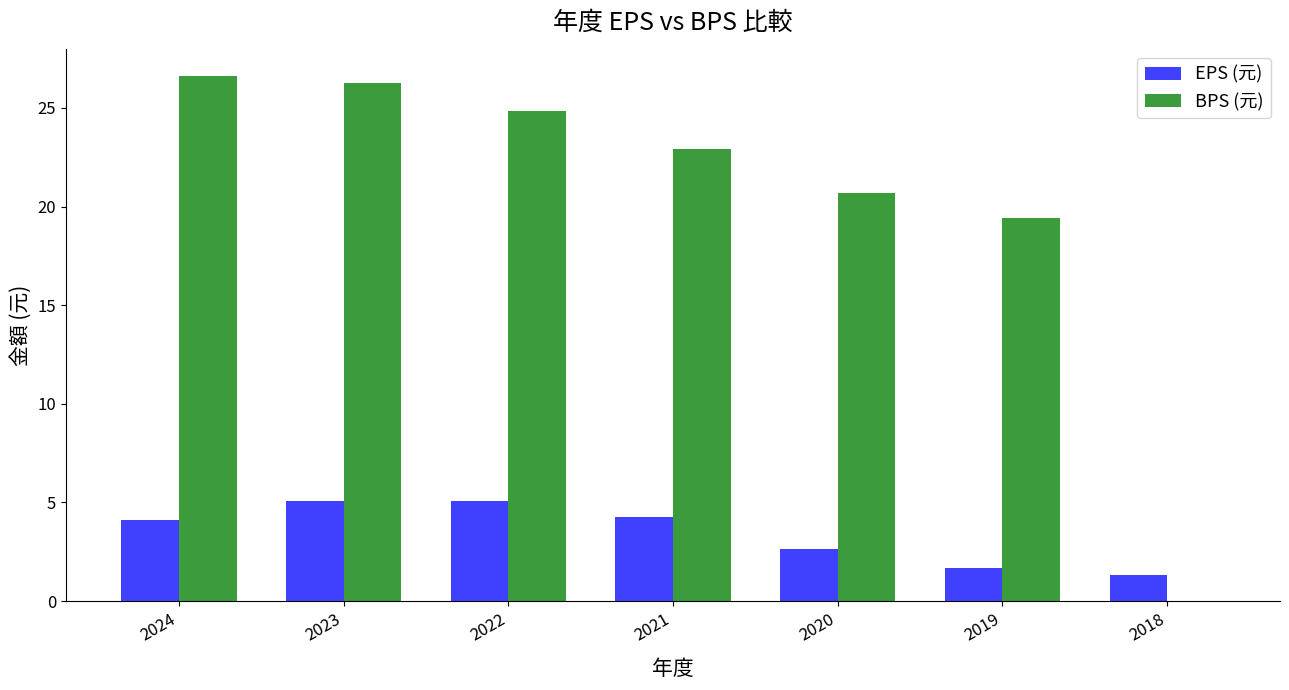

What is the difference between the EPS (元) values at 2018 and 2021?

3.0